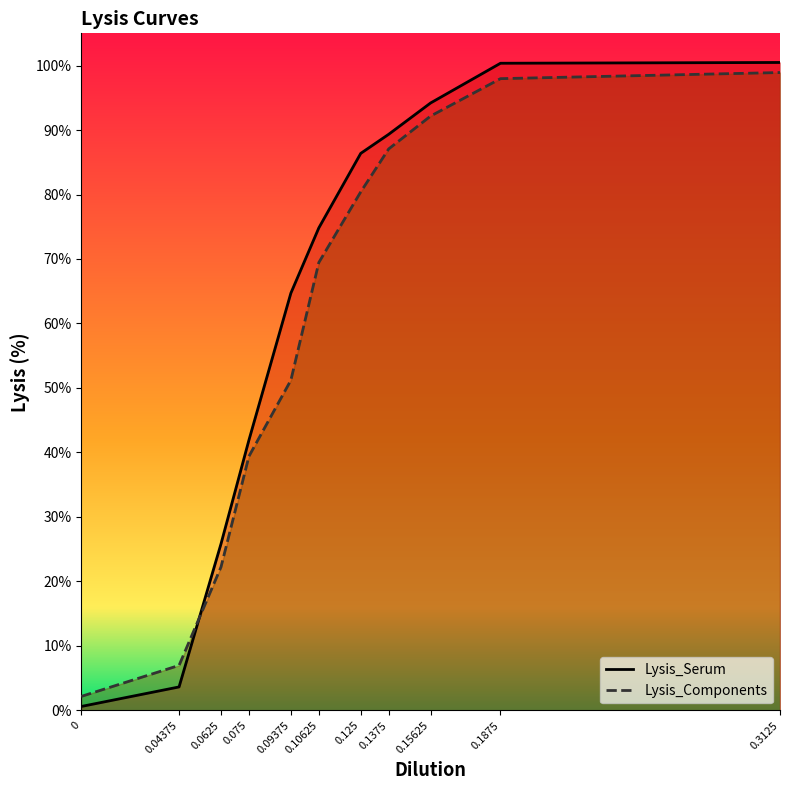

True or false: Lysis_Components has more than 1 interior local peaks.

False